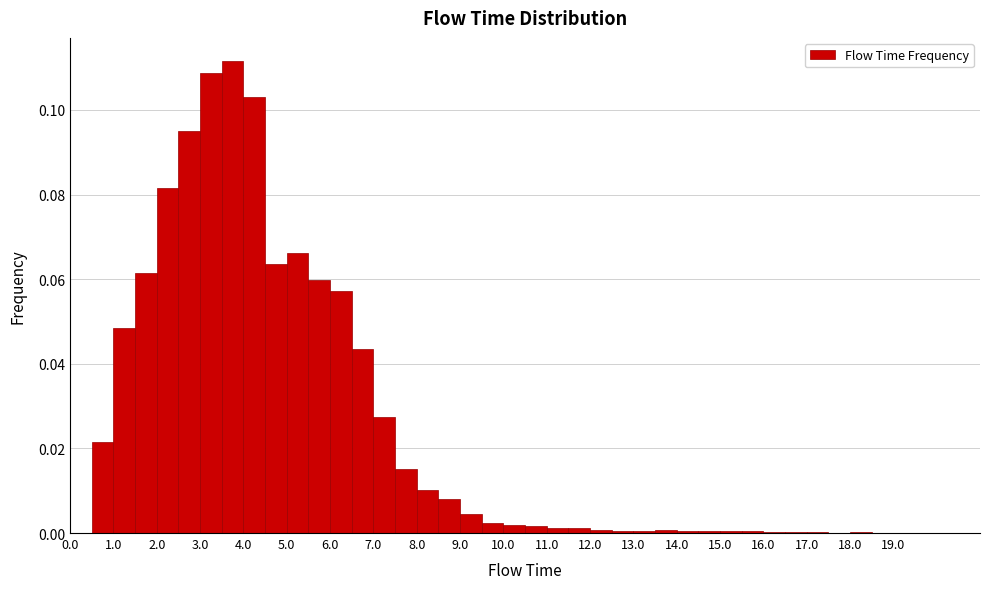

Reading left to right, transcribe this chart: for each bar, give the range it covers on the x-axis and its height. The values are not printed on the chart, so give them approximately, as read against the axis.

0.0 to 0.5: 0
0.5 to 1.0: 0.022
1.0 to 1.5: 0.048
1.5 to 2.0: 0.062
2.0 to 2.5: 0.082
2.5 to 3.0: 0.094
3.0 to 3.5: 0.108
3.5 to 4.0: 0.112
4.0 to 4.5: 0.104
4.5 to 5.0: 0.064
5.0 to 5.5: 0.066
5.5 to 6.0: 0.060
6.0 to 6.5: 0.058
6.5 to 7.0: 0.044
7.0 to 7.5: 0.028
7.5 to 8.0: 0.016
8.0 to 8.5: 0.010
8.5 to 9.0: 0.008
9.0 to 9.5: 0.004
9.5 to 10.0: 0.002
10.0 to 10.5: under 0.002
10.5 to 11.0: under 0.002
11.0 to 11.5: under 0.002
11.5 to 12.0: under 0.002
12.0 to 12.5: under 0.002
12.5 to 13.0: under 0.002
13.0 to 13.5: under 0.002
13.5 to 14.0: under 0.002
14.0 to 14.5: under 0.002
14.5 to 15.0: under 0.002
15.0 to 15.5: under 0.002
15.5 to 16.0: under 0.002
16.0 to 16.5: under 0.002
16.5 to 17.0: under 0.002
17.0 to 17.5: under 0.002
17.5 to 18.0: 0
18.0 to 18.5: under 0.002
18.5 to 19.0: under 0.002
19.0 to 19.5: under 0.002
19.5 to 20.0: under 0.002